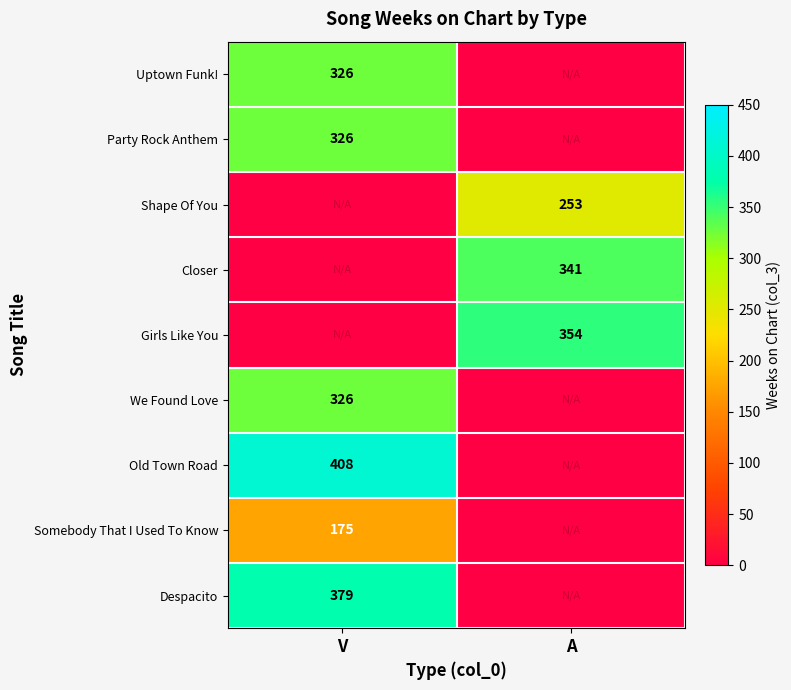

True or false: Uptown Funk! has a value of 82 at V.

False